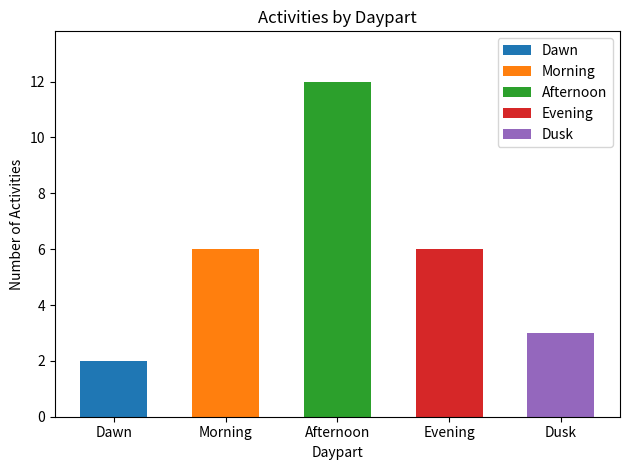

Rank the categories by value from lowest to highest.

Dawn, Dusk, Morning, Evening, Afternoon